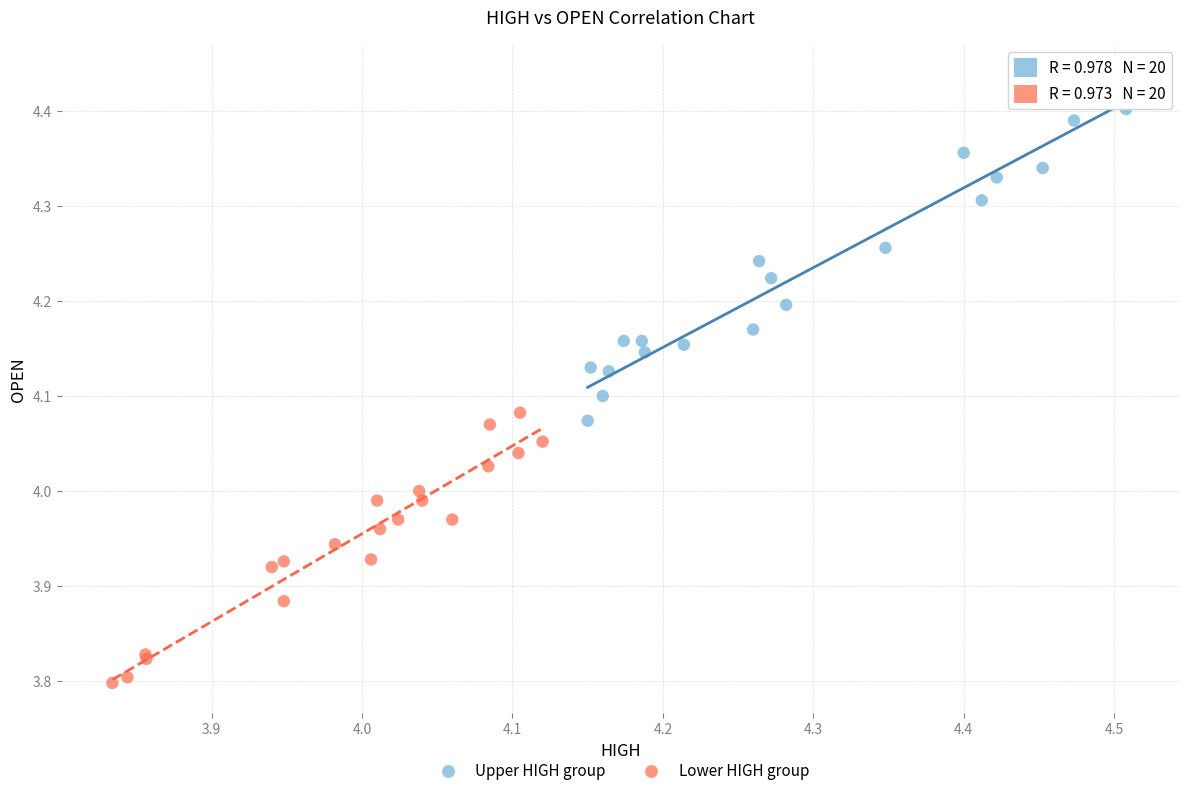

Which series reaches the maximum Y coordinate?

Upper HIGH group